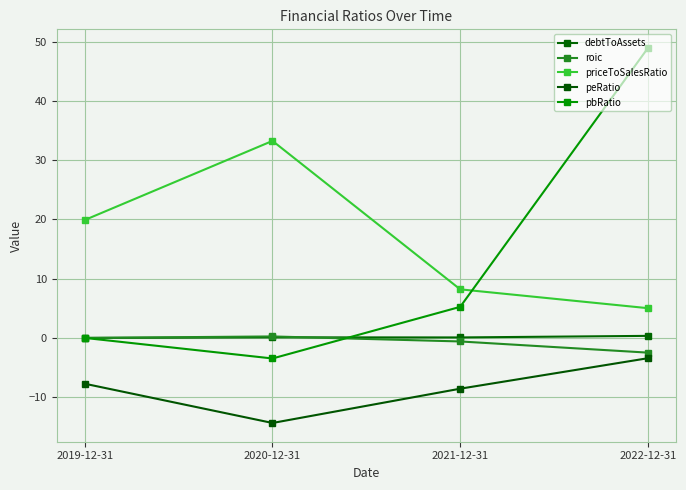

How many values in the pbRatio series are below 5?

2